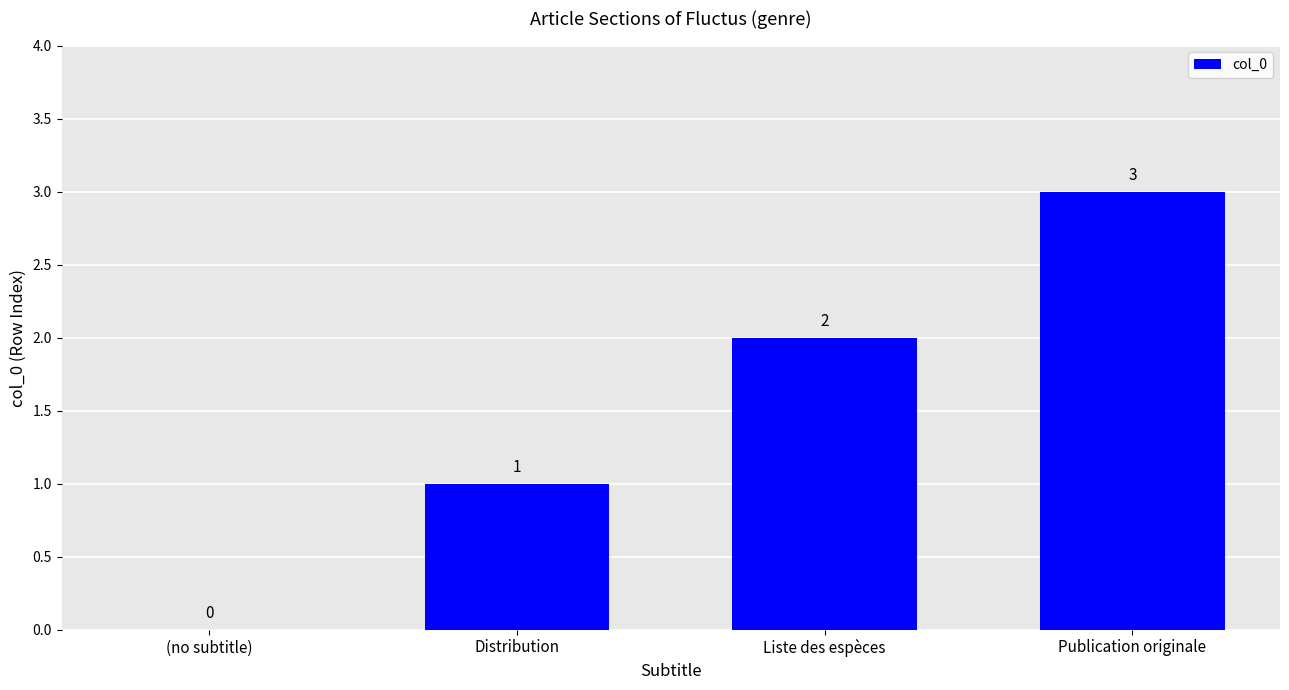

Between (no subtitle) and Liste des espèces, which is larger?

Liste des espèces